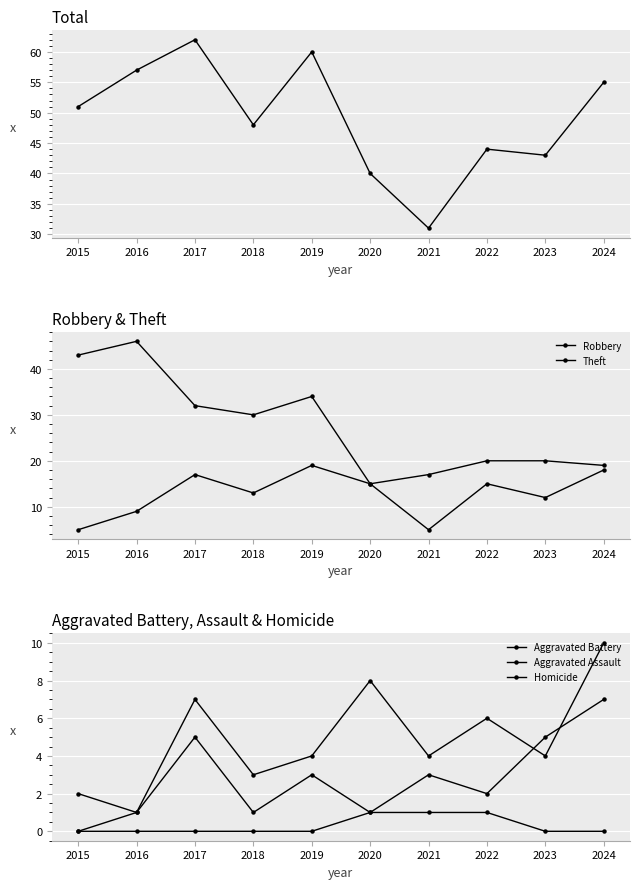

At how many categories does at least one series exceed 22?

10